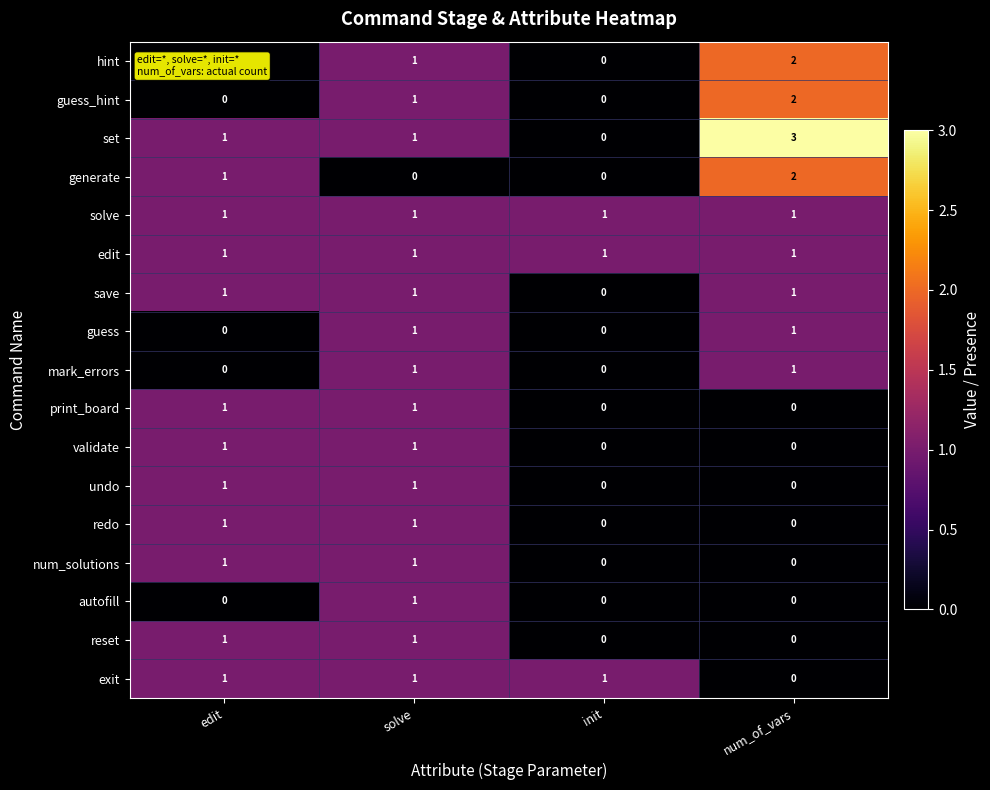

Count the redo values in the range 0 to 1.

4